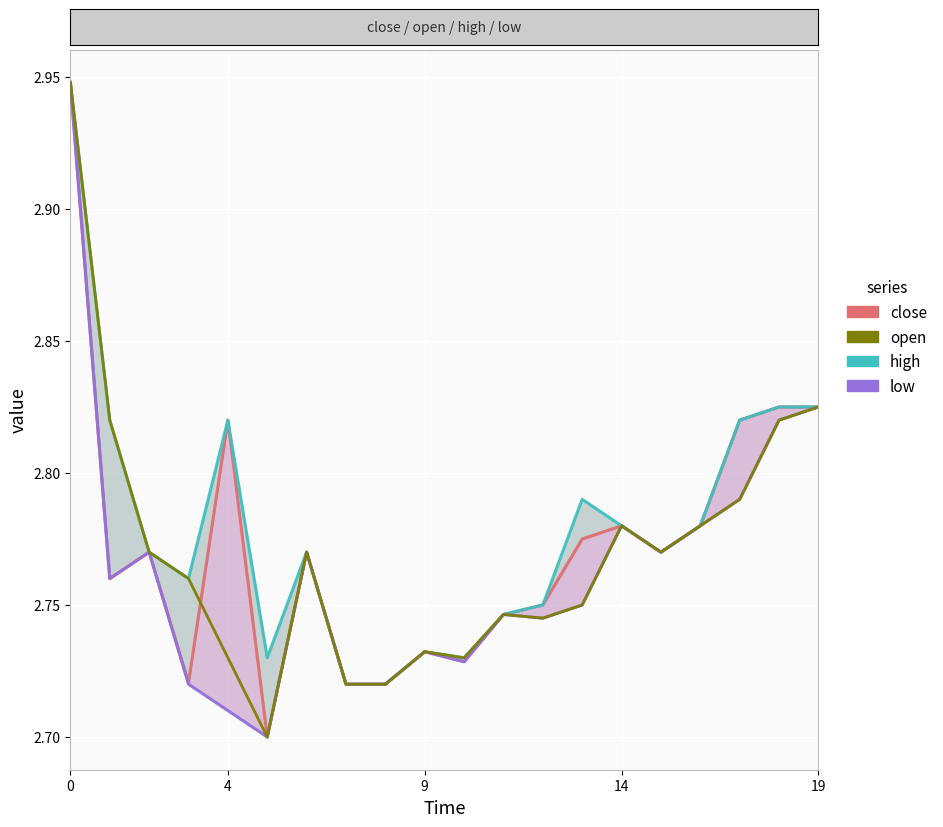

How many close values are between 2 and 3?

20